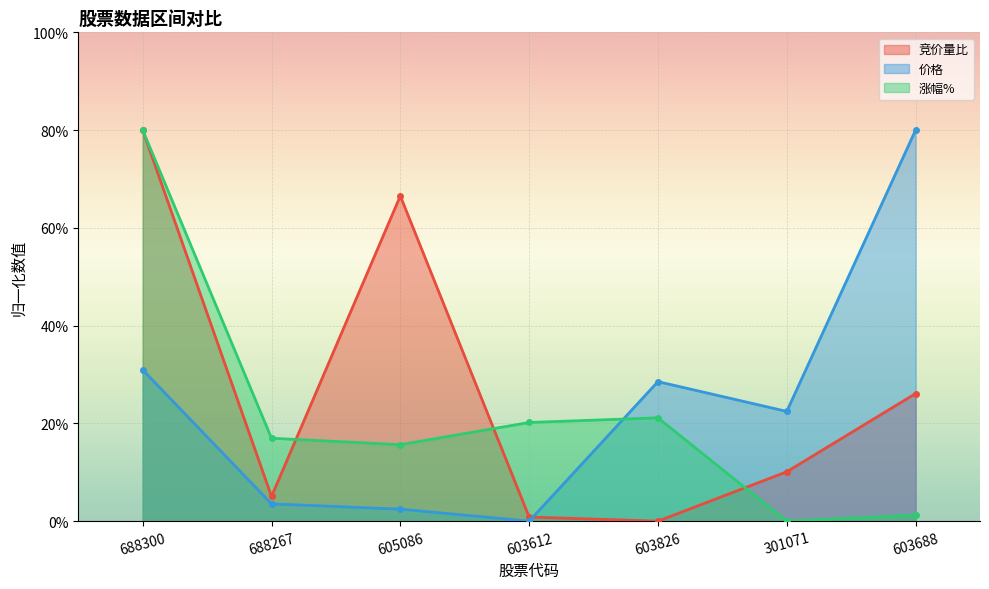

What is the difference between the highest and lowest values at 688300?

49.0